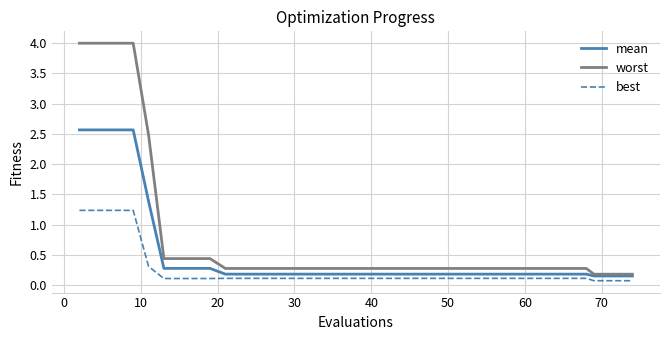

Which series has the widest spread of values?

worst